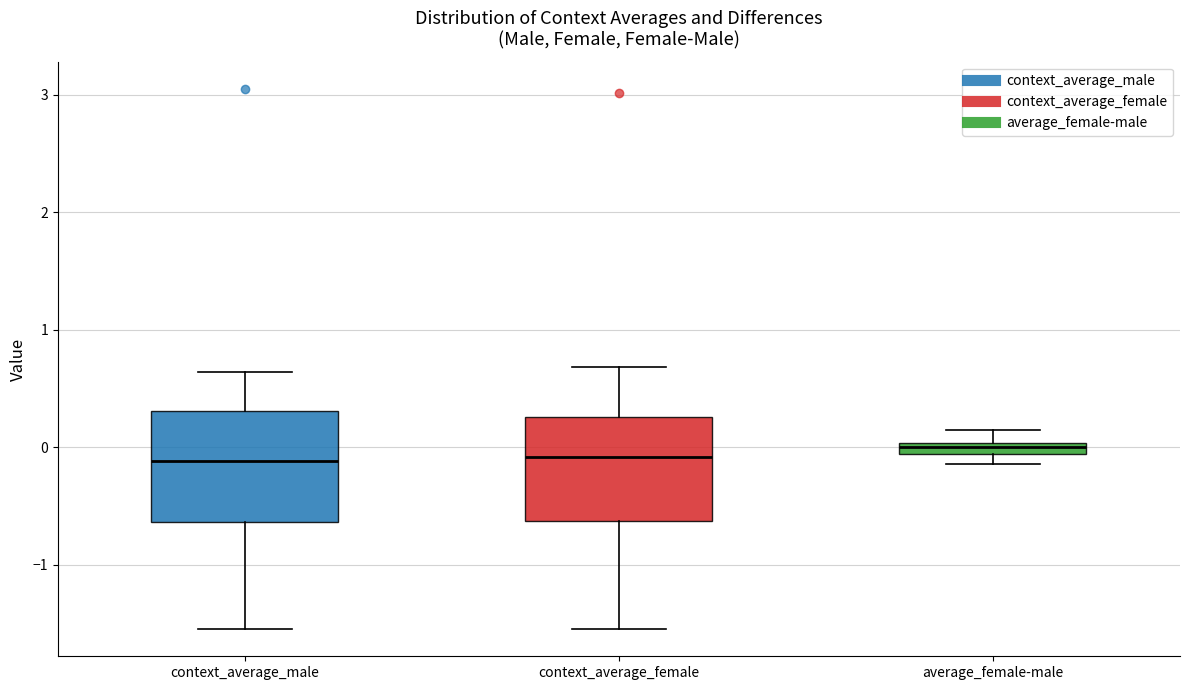

Where is the upper edge of the box for context_average_male on the y-axis? The values are not printed on the chart, so give them approximately, as read against the axis.

0.3